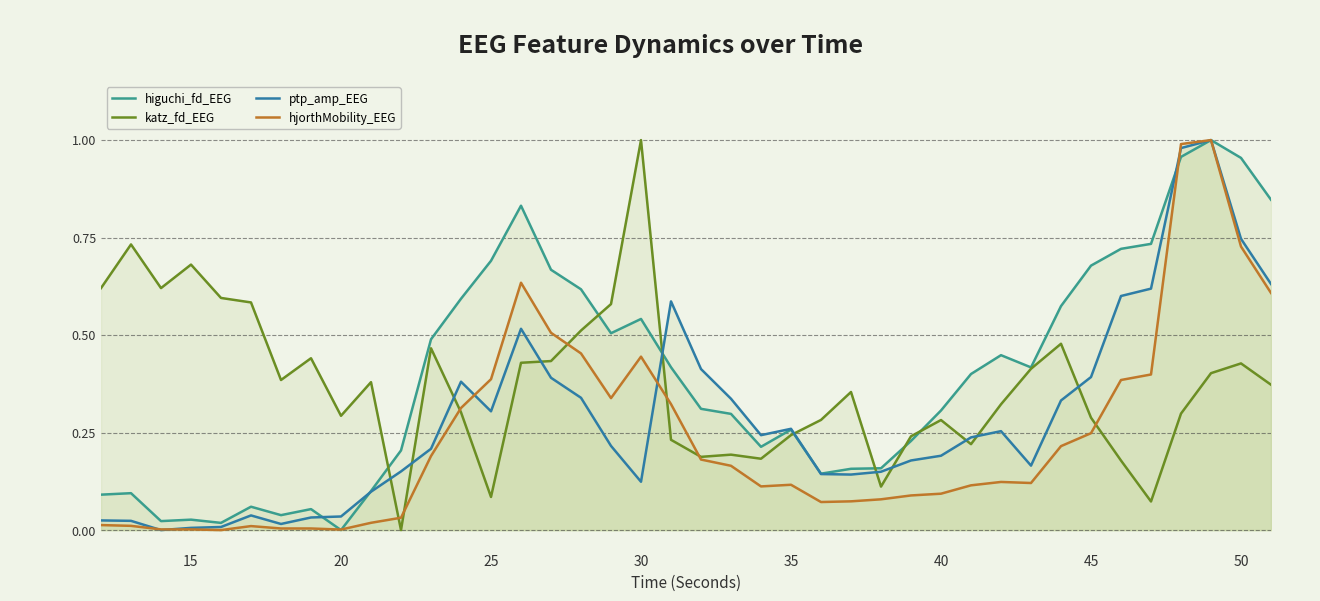

True or false: katz_fd_EEG and ptp_amp_EEG intersect in this chart.

True